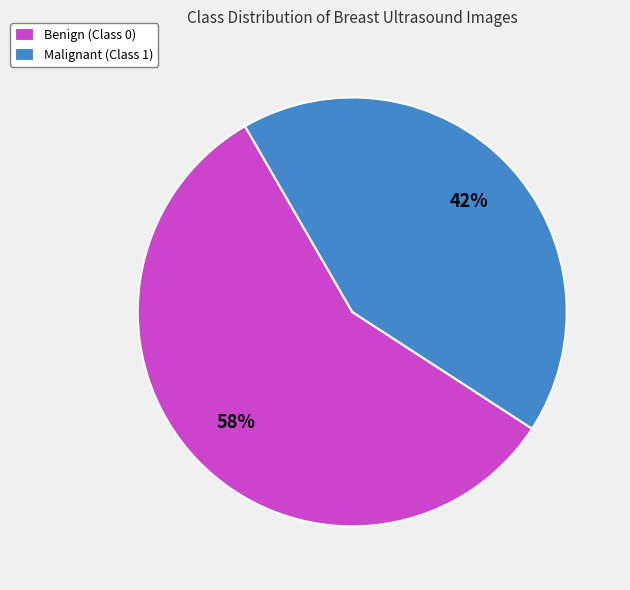

To the nearest percent, what is the average slice percentage?

50%